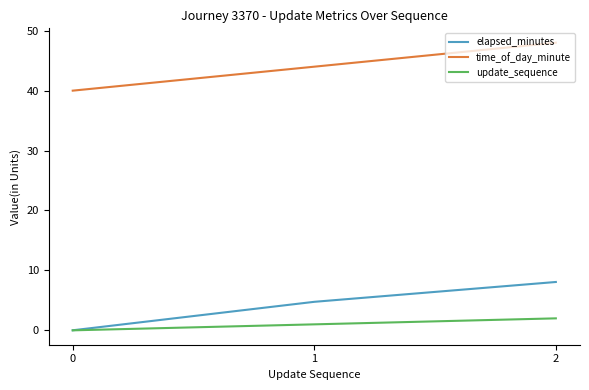

Which series has the widest spread of values?

elapsed_minutes